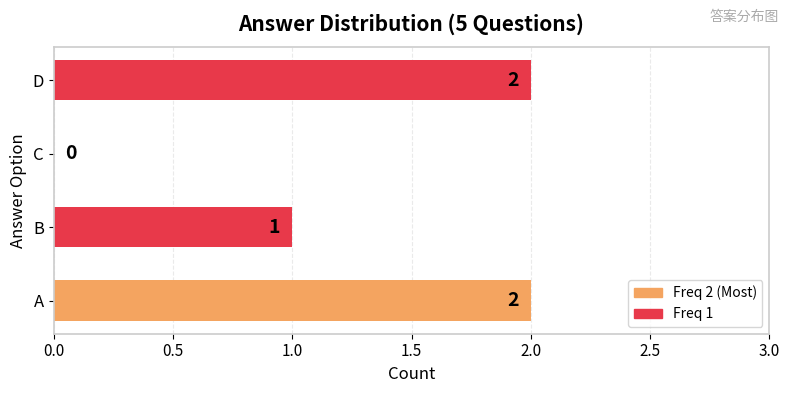

What is the maximum value shown in the chart?

2